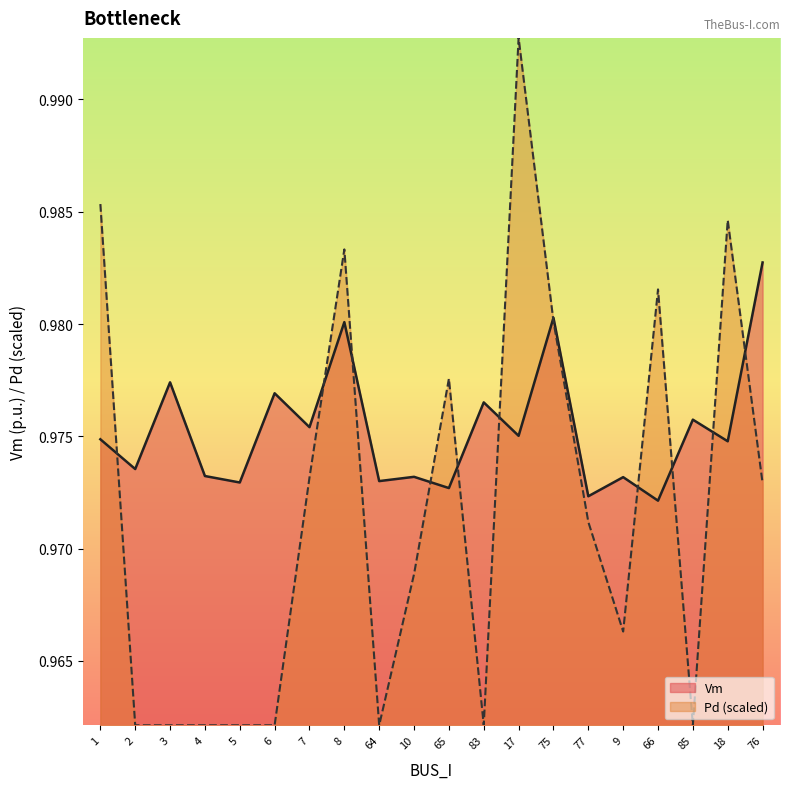

List the series in order of their overall mean, lowest first.

Pd (scaled), Vm